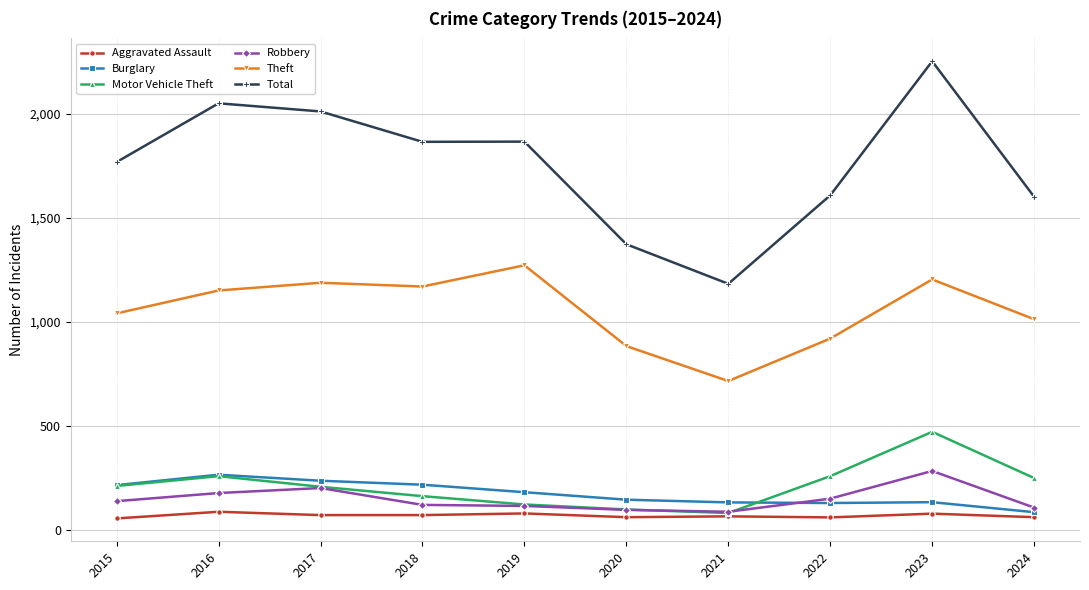

True or false: Robbery has a value of 178 at 2016.

True